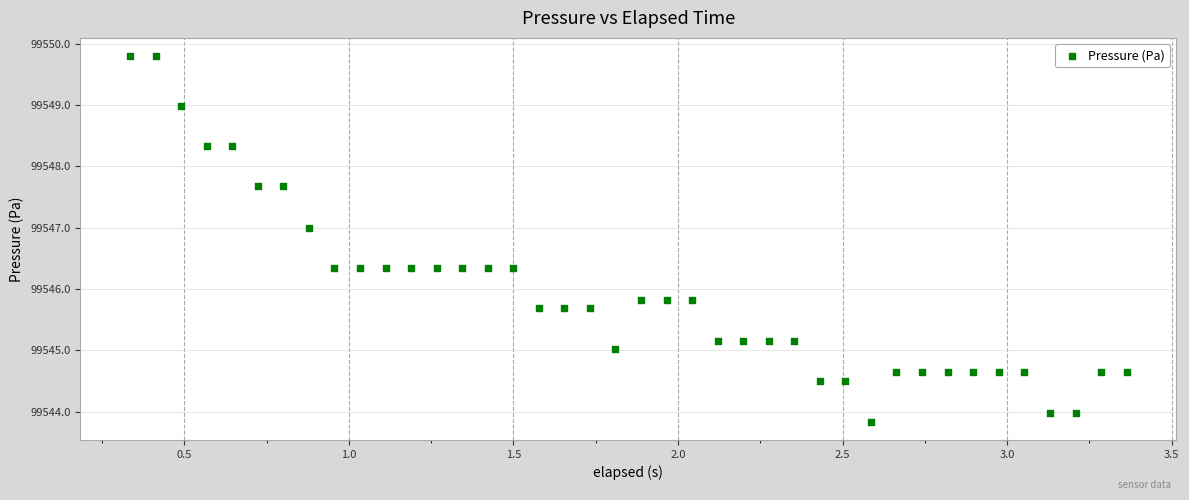

What is the range of X values (max minus min)?

3.0